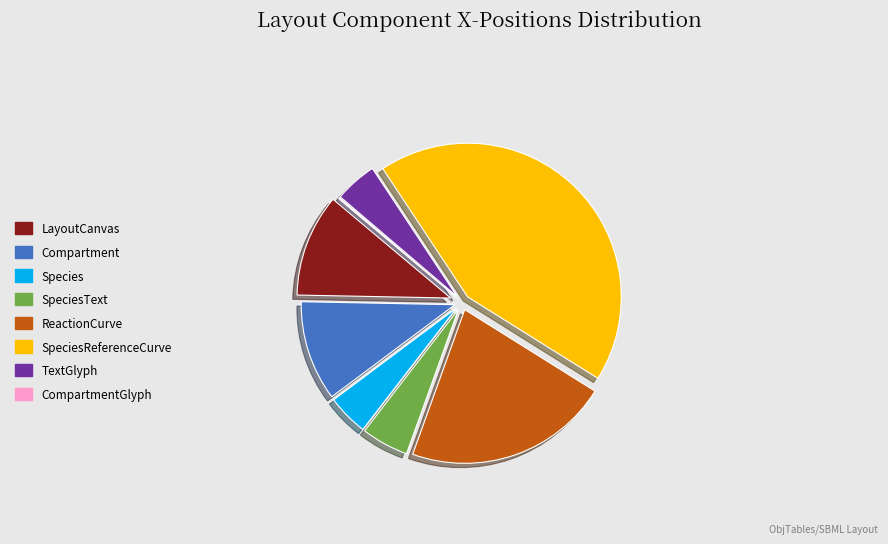

Which category has the biggest portion of the pie?

SpeciesReferenceCurve